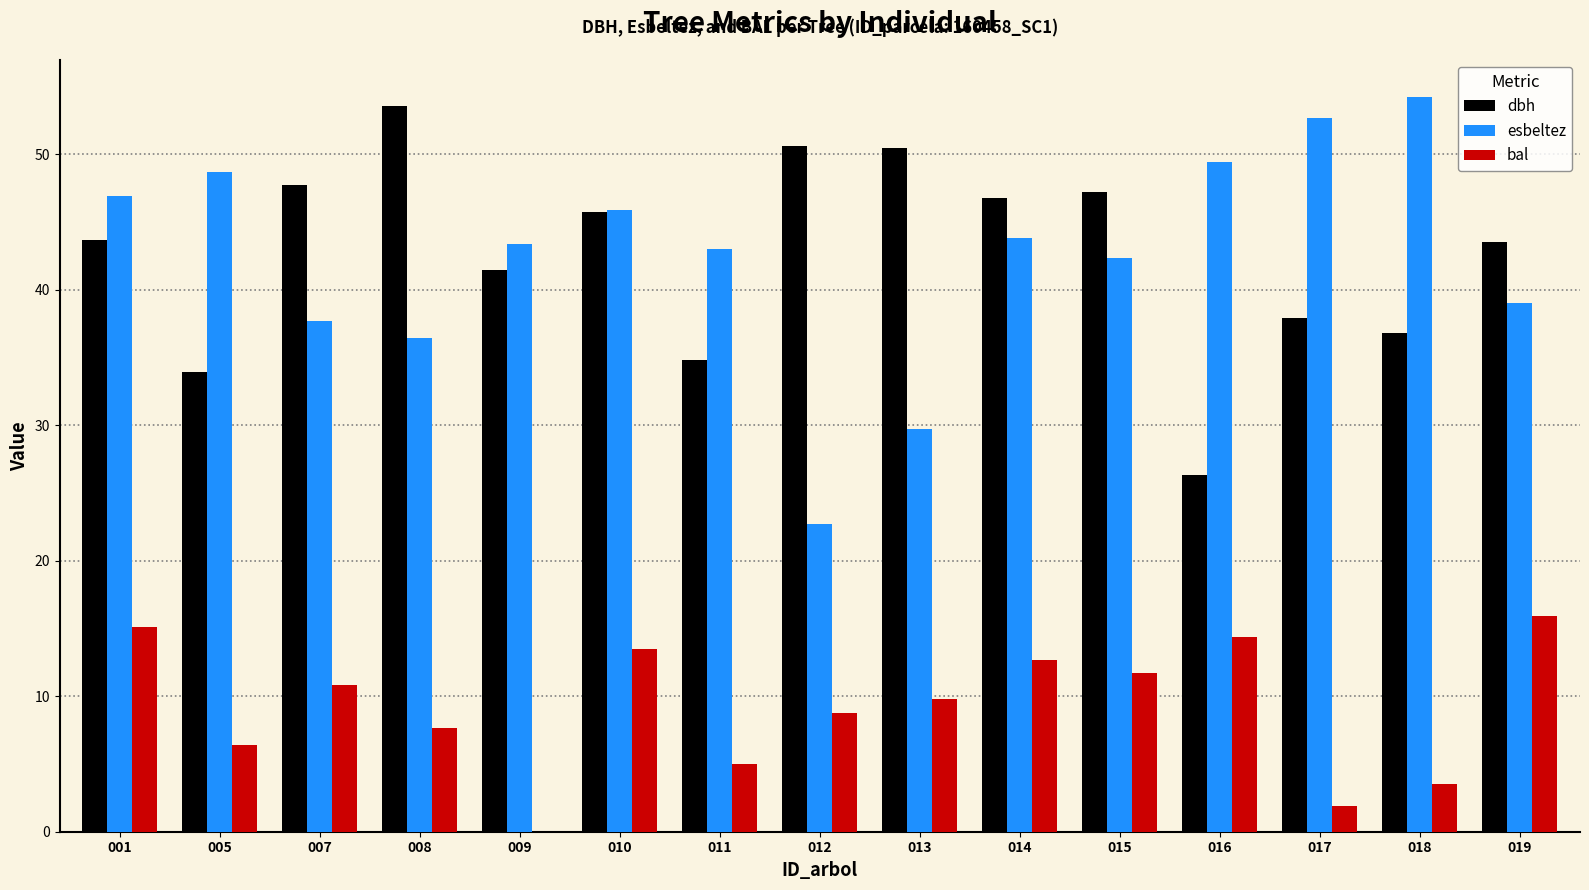

At which label is dbh closest to 39?

017